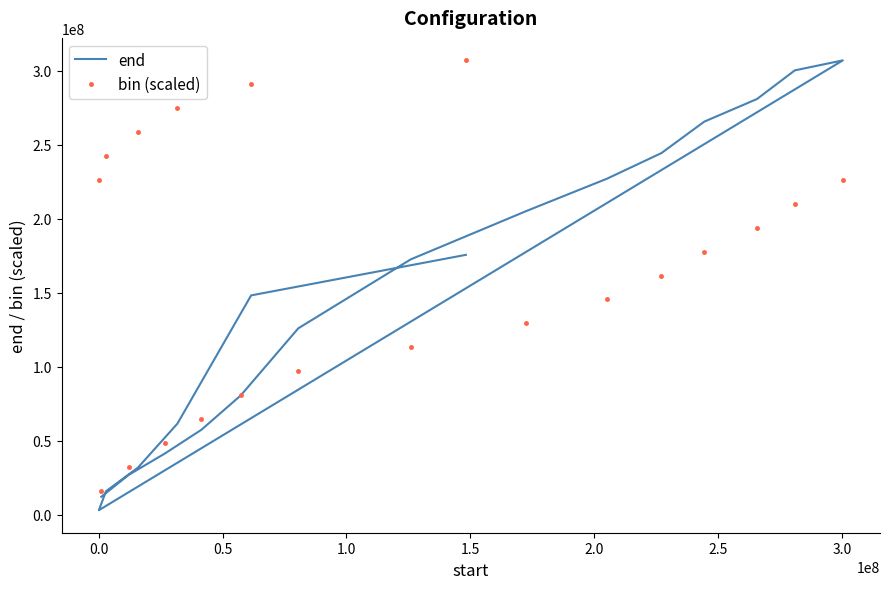

The value of end at 0.0 is 10871384.2. True or false?

False